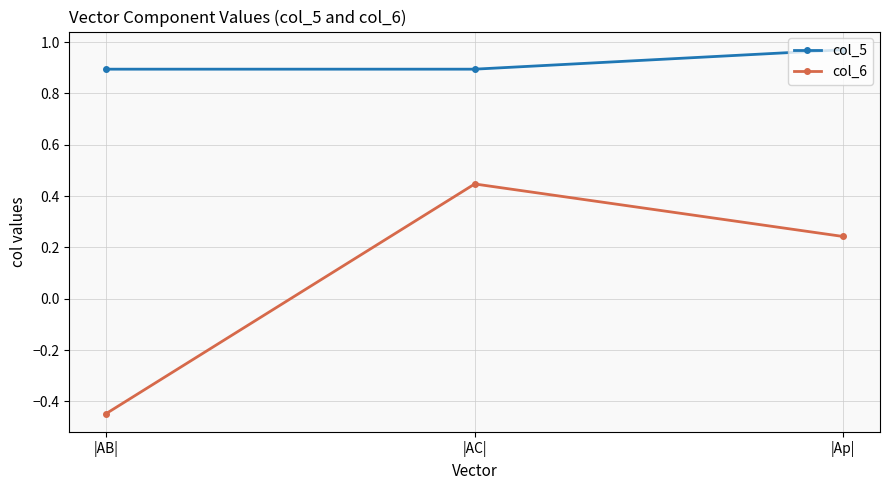

What is the difference between the maximum and minimum values in the col_6 series?

0.9